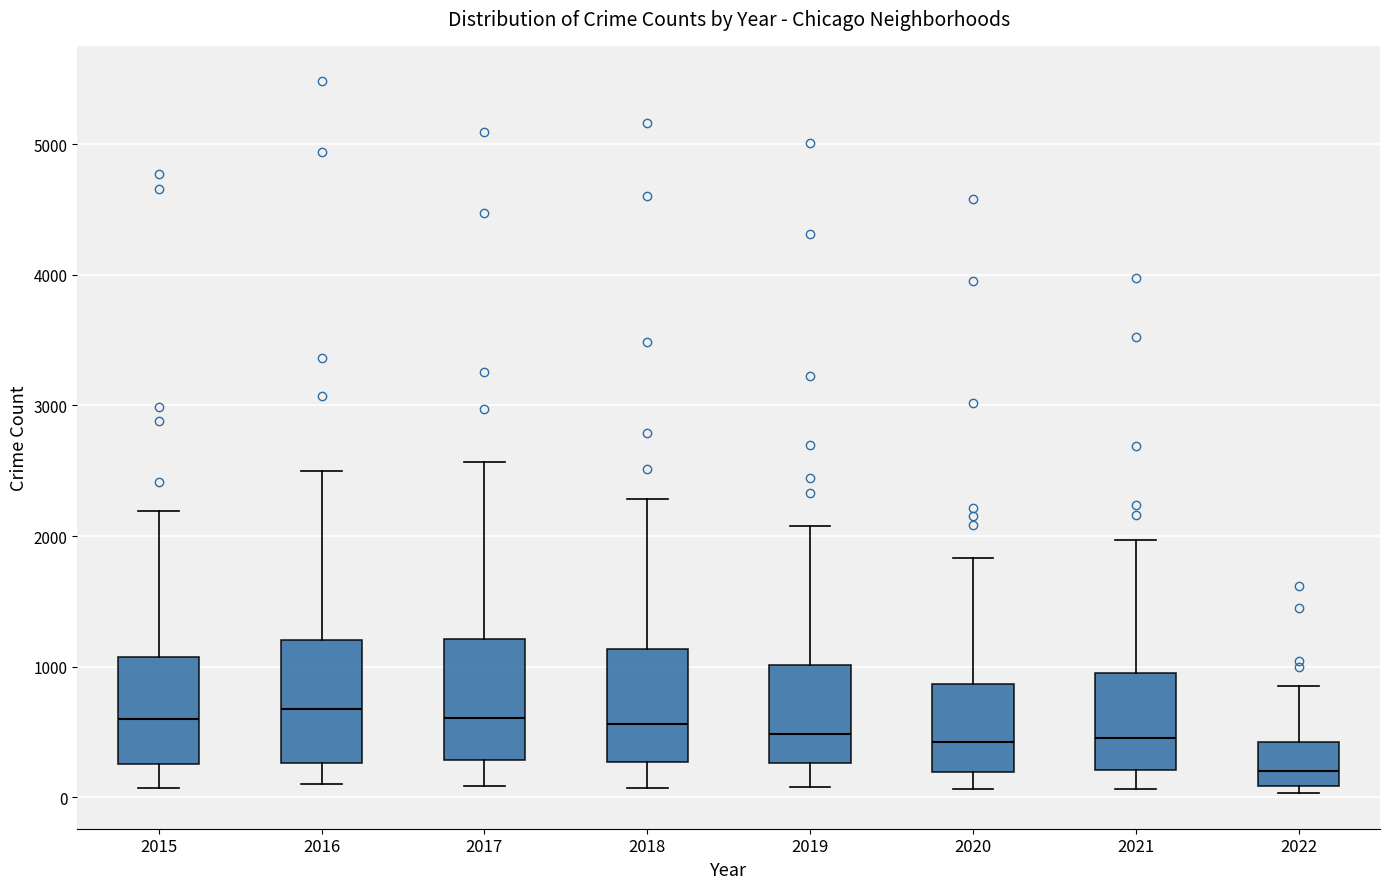

Where does the upper whisker of the box at x = 2017 end on the y-axis? The values are not printed on the chart, so give them approximately, as read against the axis.

2600